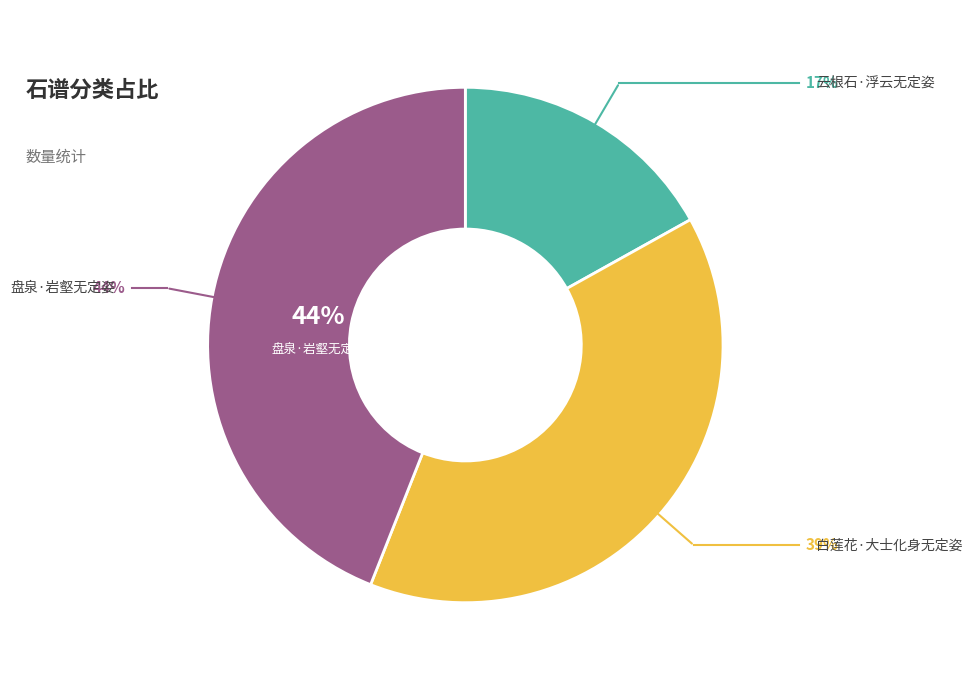

To the nearest percent, what is the difference between the 盘泉·岩壑无定姿 and 云根石·浮云无定姿 slice percentages?

27%